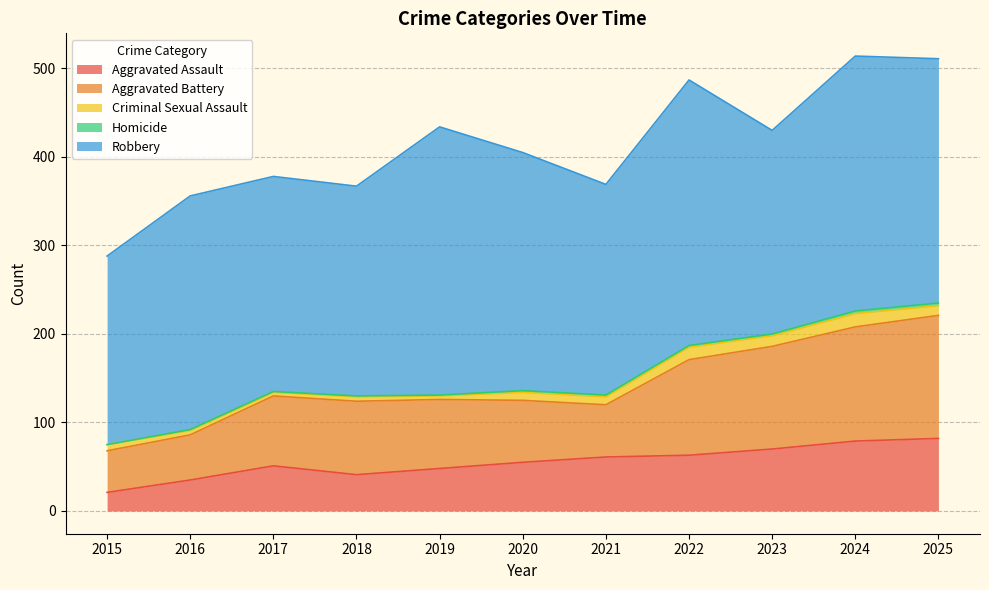

What is the sum of all Homicide values?

18